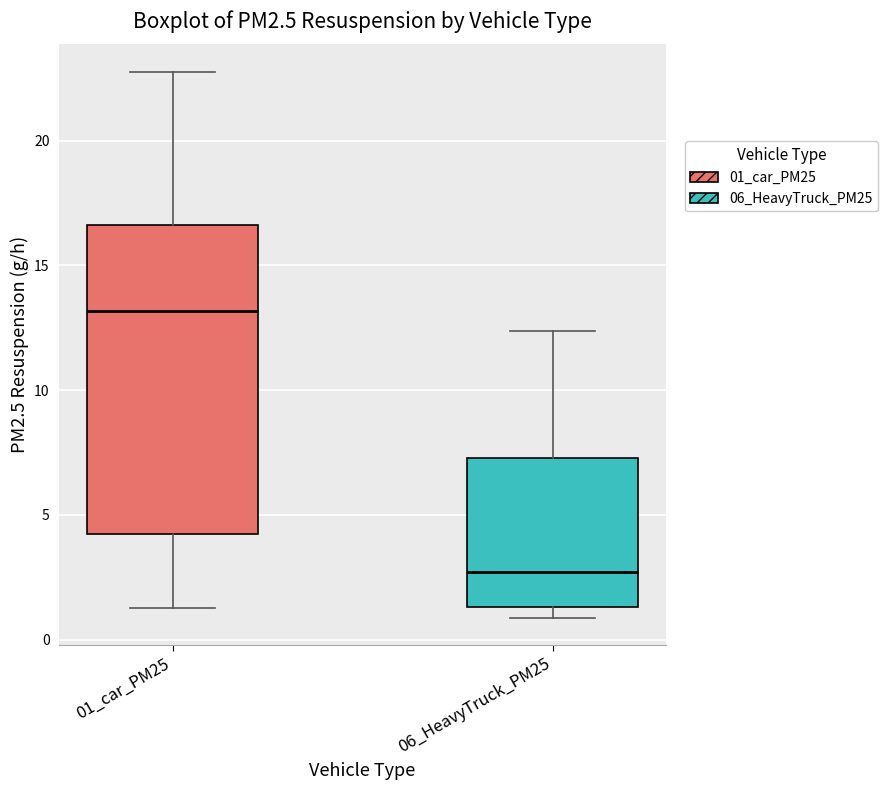

Reading left to right, transcribe this box plot: for each box, give where its median line is, the range the box spans, and where its two whiskers end, as read against the y-axis. The values are not printed on the chart, so give them approximately, as read against the axis.

01_car_PM25: median 13.0, box 4.0 to 16.5, whiskers 1.5 to 23.0
06_HeavyTruck_PM25: median 2.5, box 1.5 to 7.5, whiskers 1.0 to 12.5